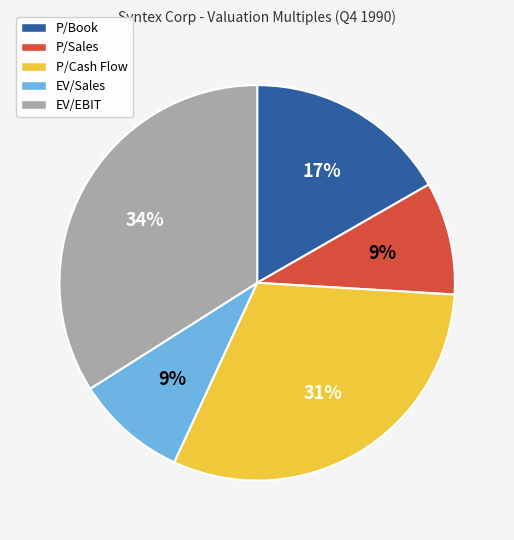

Is it true that P/Book is 9% of the pie?

False